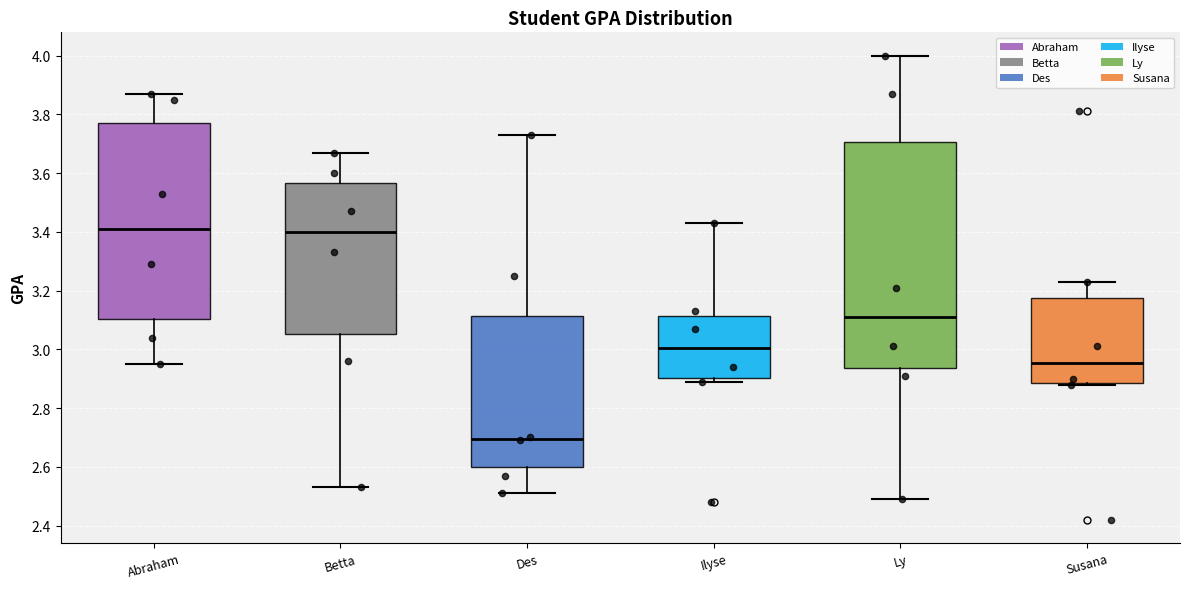

Reading left to right, read every box against the y-axis: the position of its median line, the range the box covers, and the ends of its whiskers. The values are not printed on the chart, so give them approximately, as read against the axis.

Abraham: median 3.42, box 3.10 to 3.78, whiskers 2.96 to 3.88
Betta: median 3.40, box 3.06 to 3.56, whiskers 2.54 to 3.68
Des: median 2.70, box 2.60 to 3.12, whiskers 2.52 to 3.74
Ilyse: median 3.00, box 2.90 to 3.12, whiskers 2.90 (just below the box's lower edge) to 3.44
Ly: median 3.12, box 2.94 to 3.70, whiskers 2.50 to 4.00
Susana: median 2.96, box 2.88 to 3.18, whiskers 2.88 to 3.24